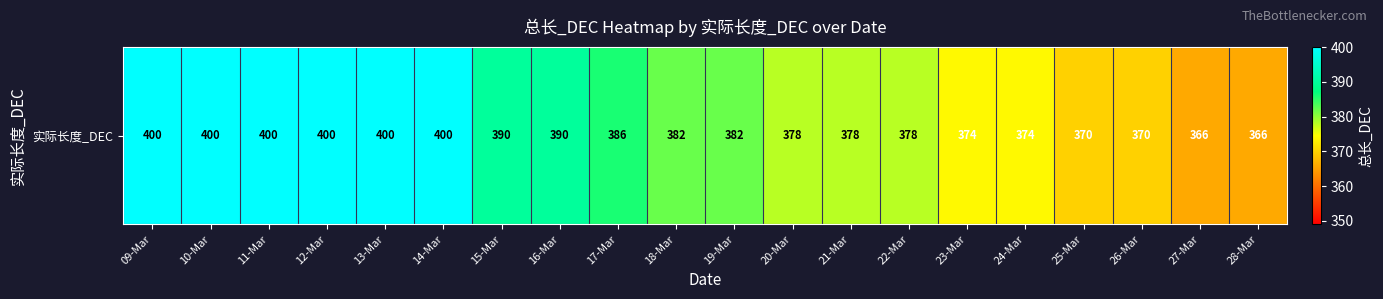

How many values are between 374 and 400?

16